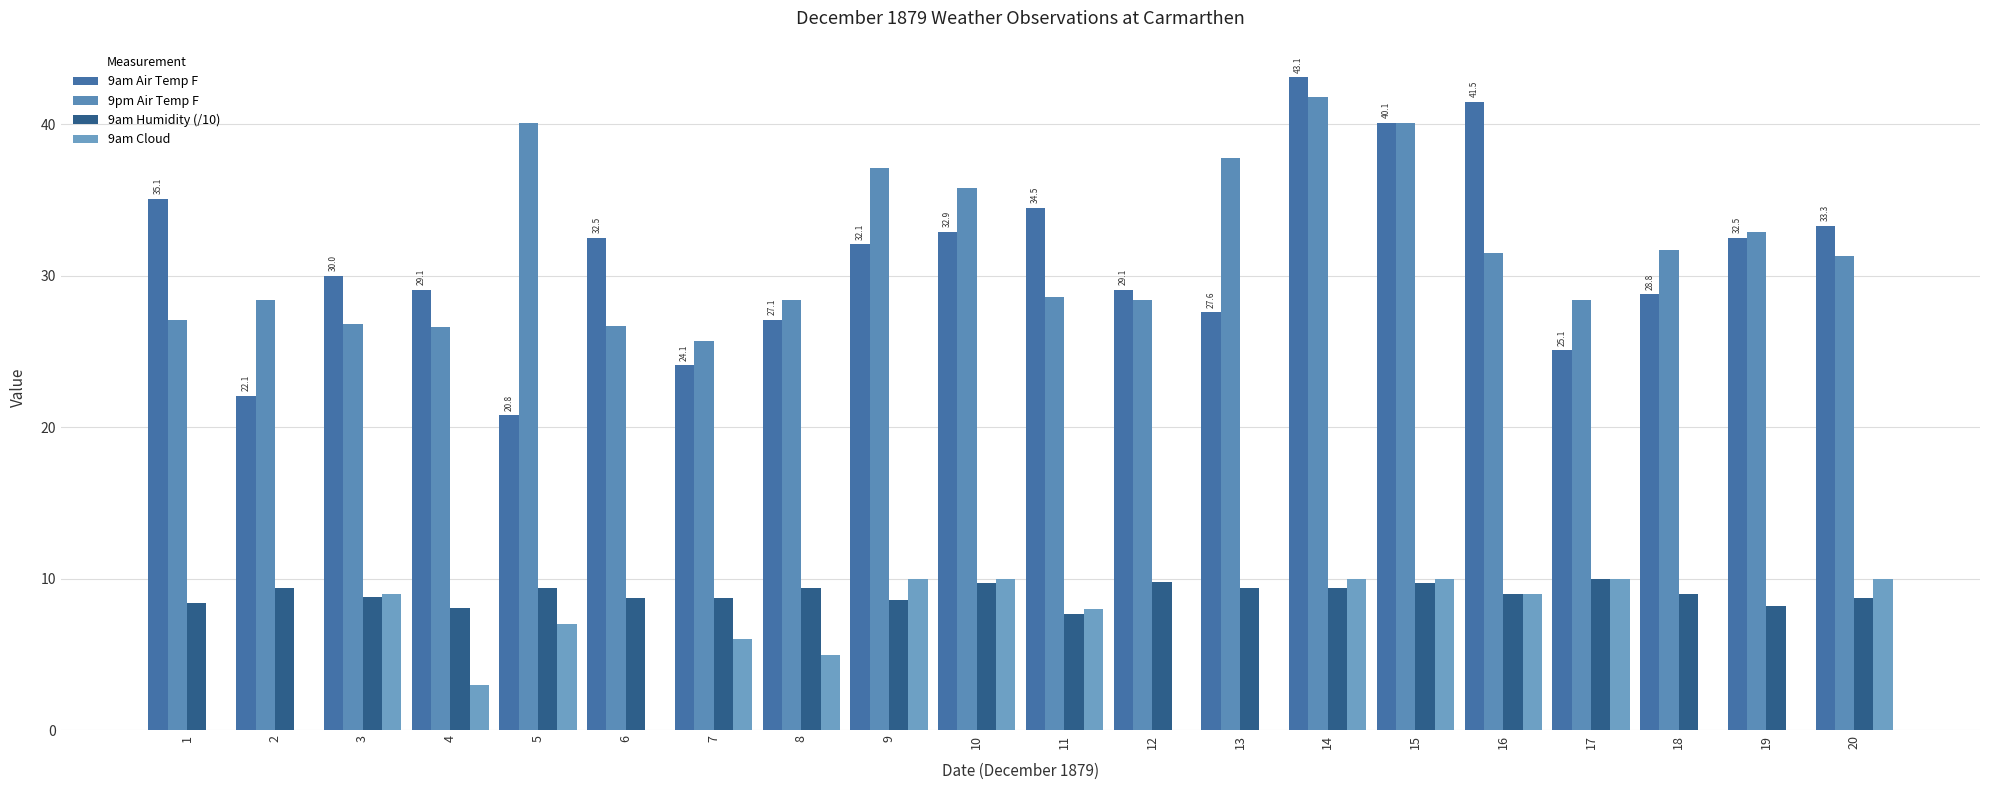

At which label is 9am Humidity (/10) closest to 8?

4